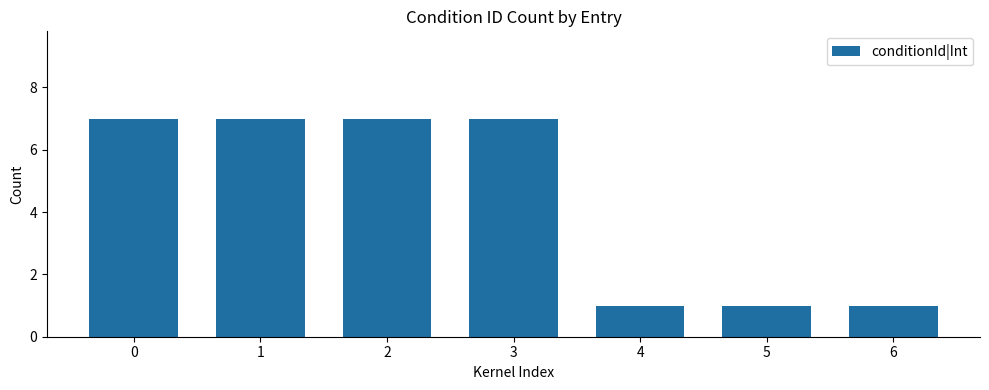

What is the ratio of the value at 4 to the value at 2?

0.1